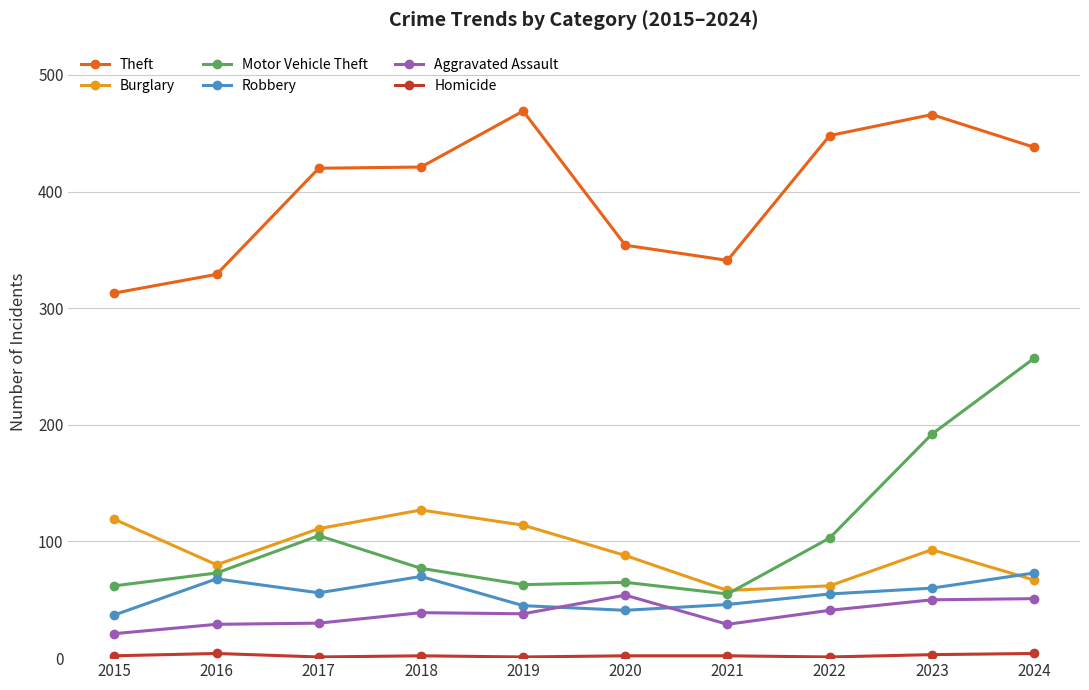

True or false: Burglary and Theft intersect in this chart.

False